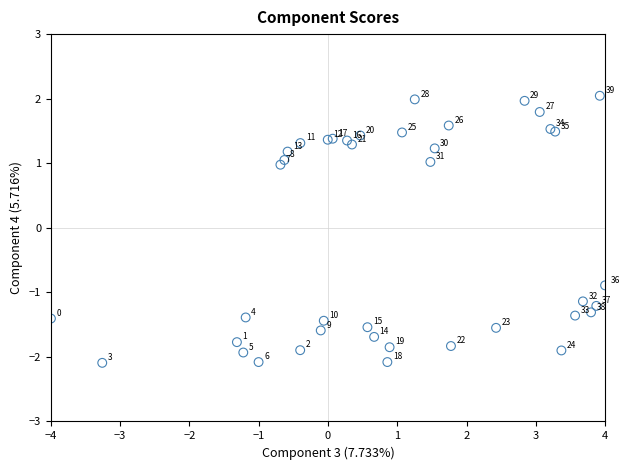

What Y value in the scatter plot is closest to 0?

-0.9